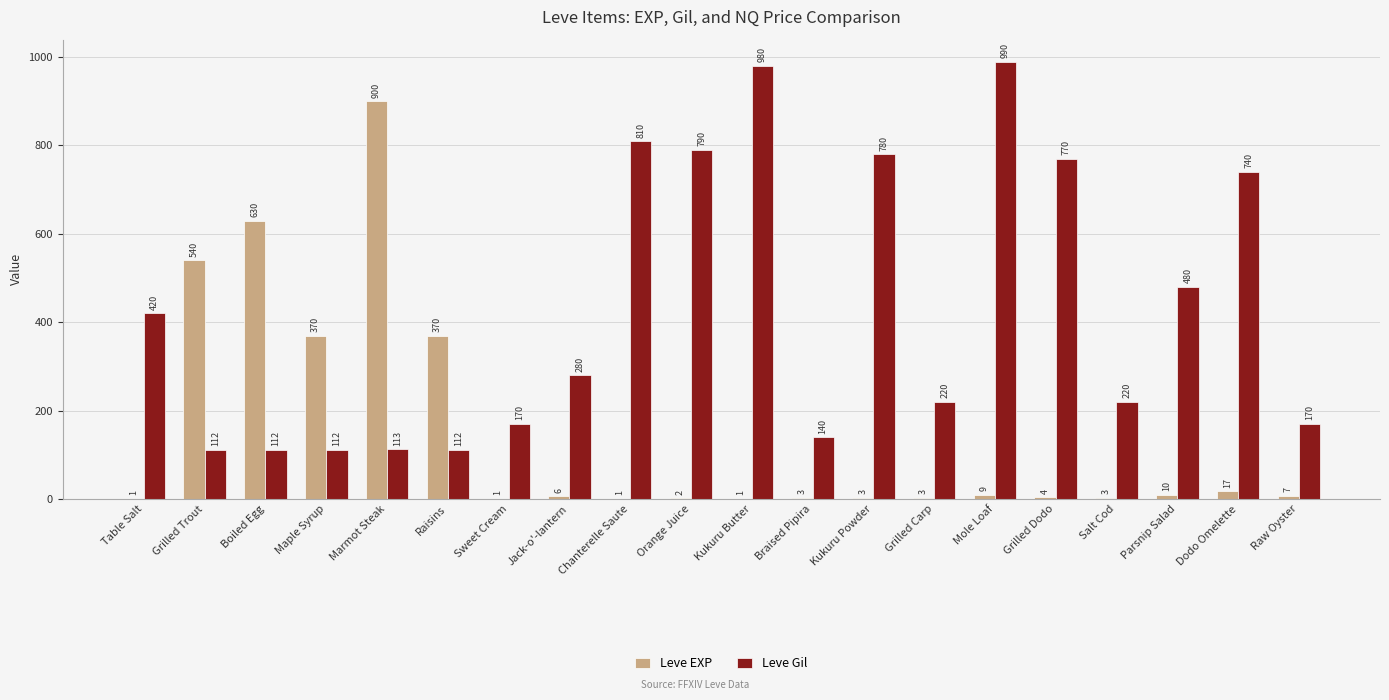

What is the maximum value for Leve Gil?

990